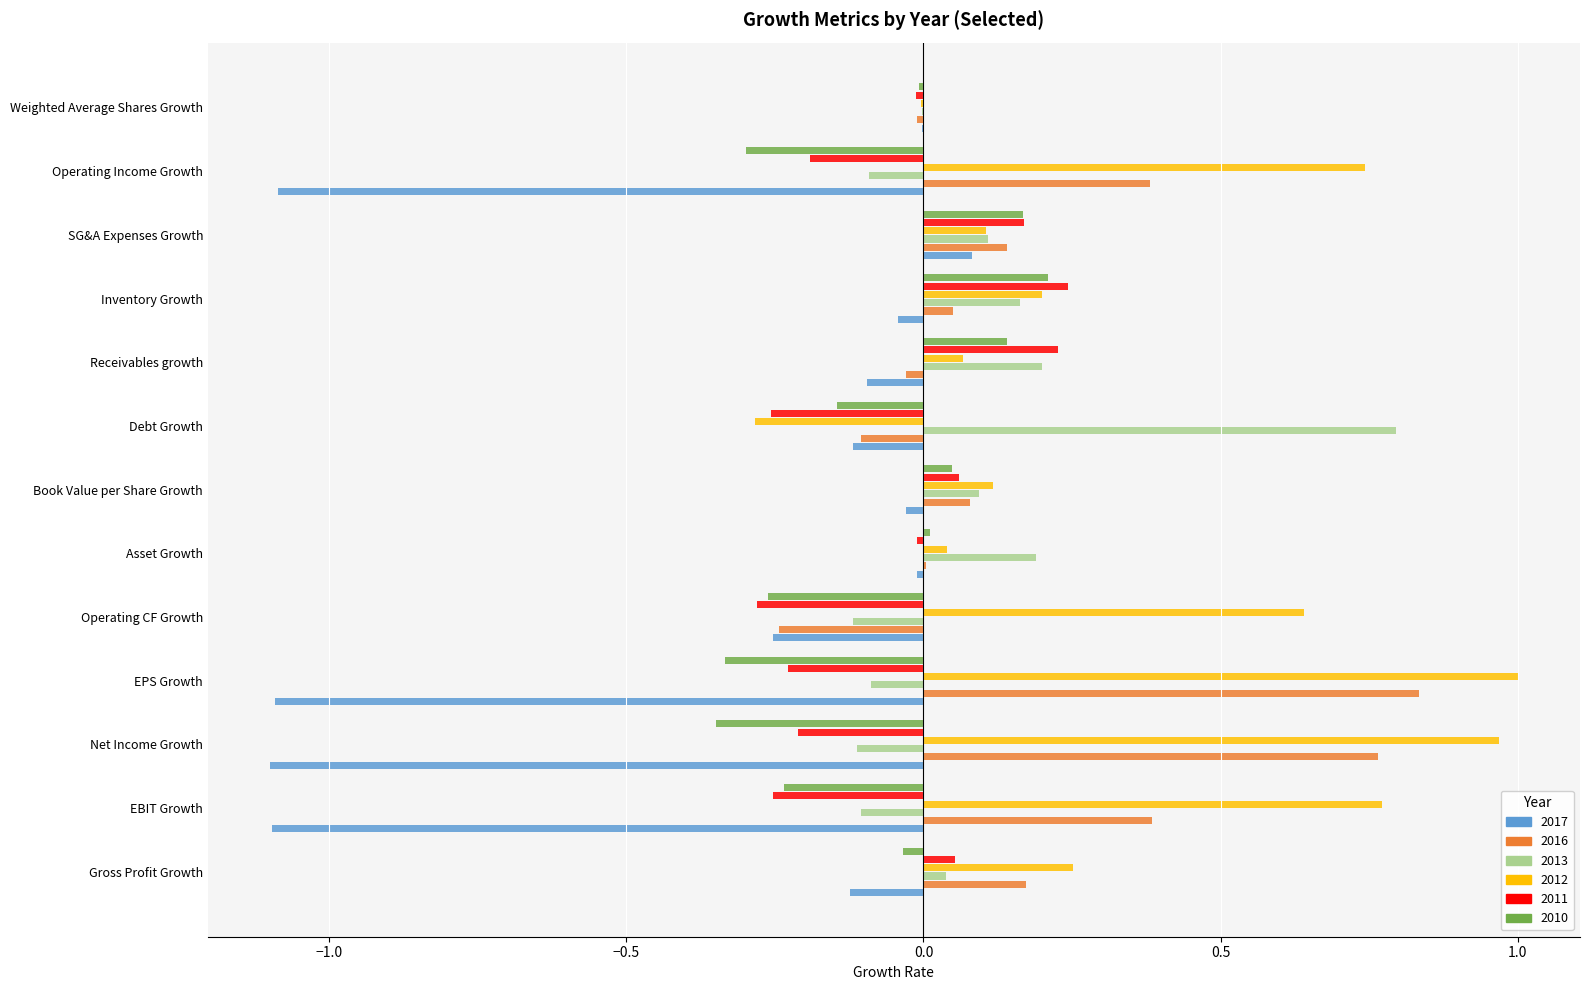

At how many categories does at least one series exceed 0?

12